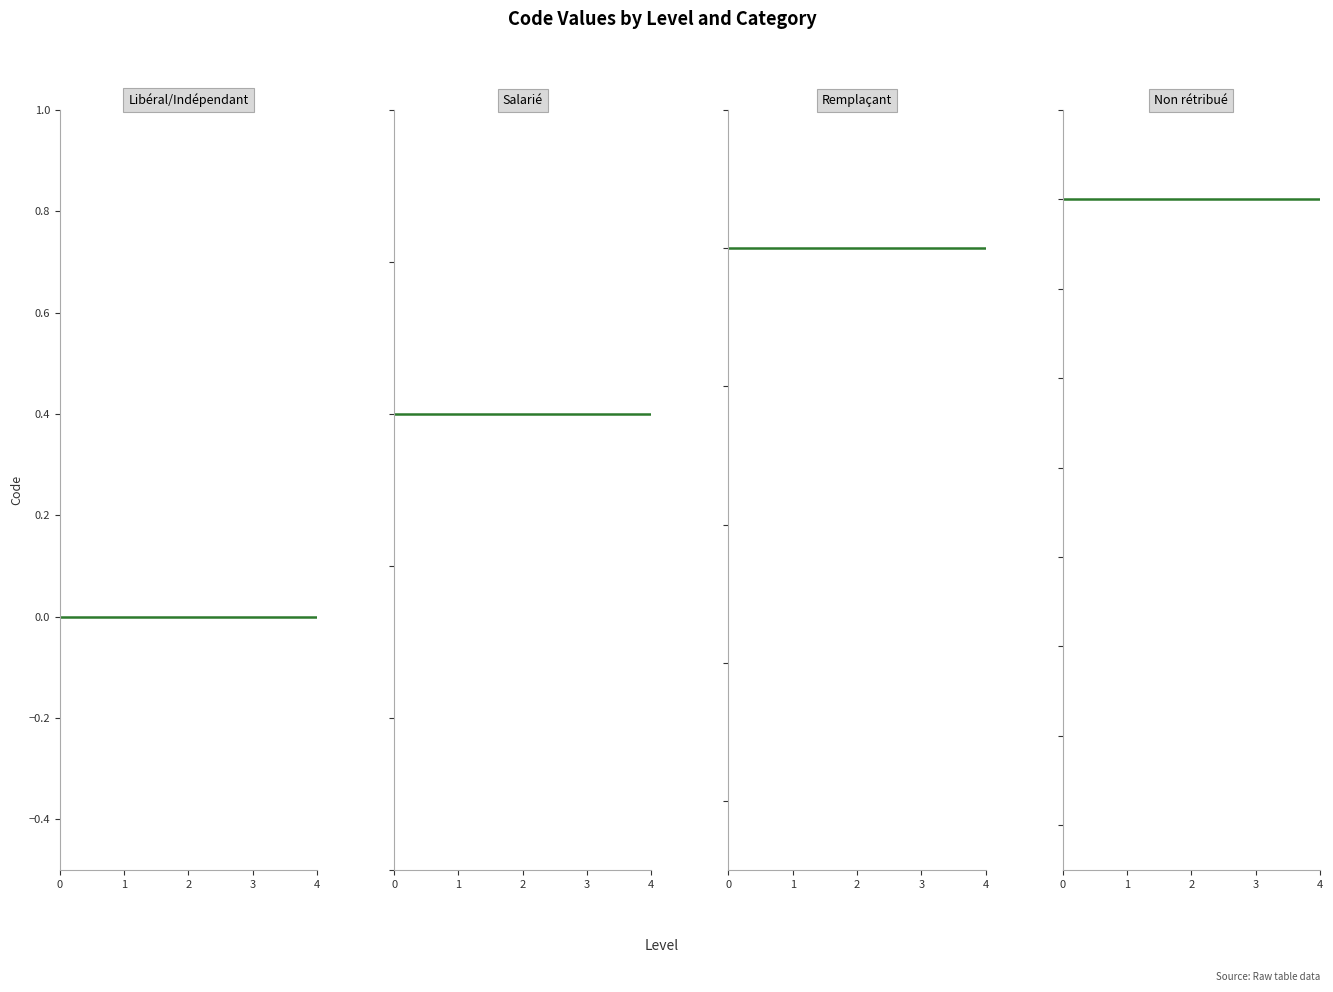

Is it true that Remplaçant equals 2 at 2?

False